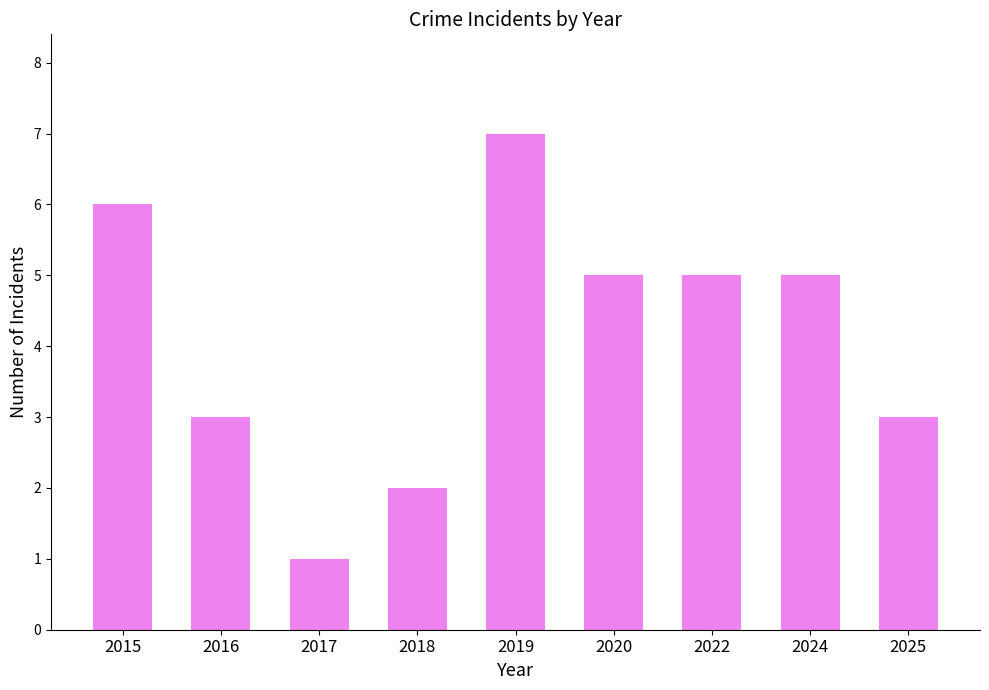

What is the difference between the maximum and second lowest values?

5